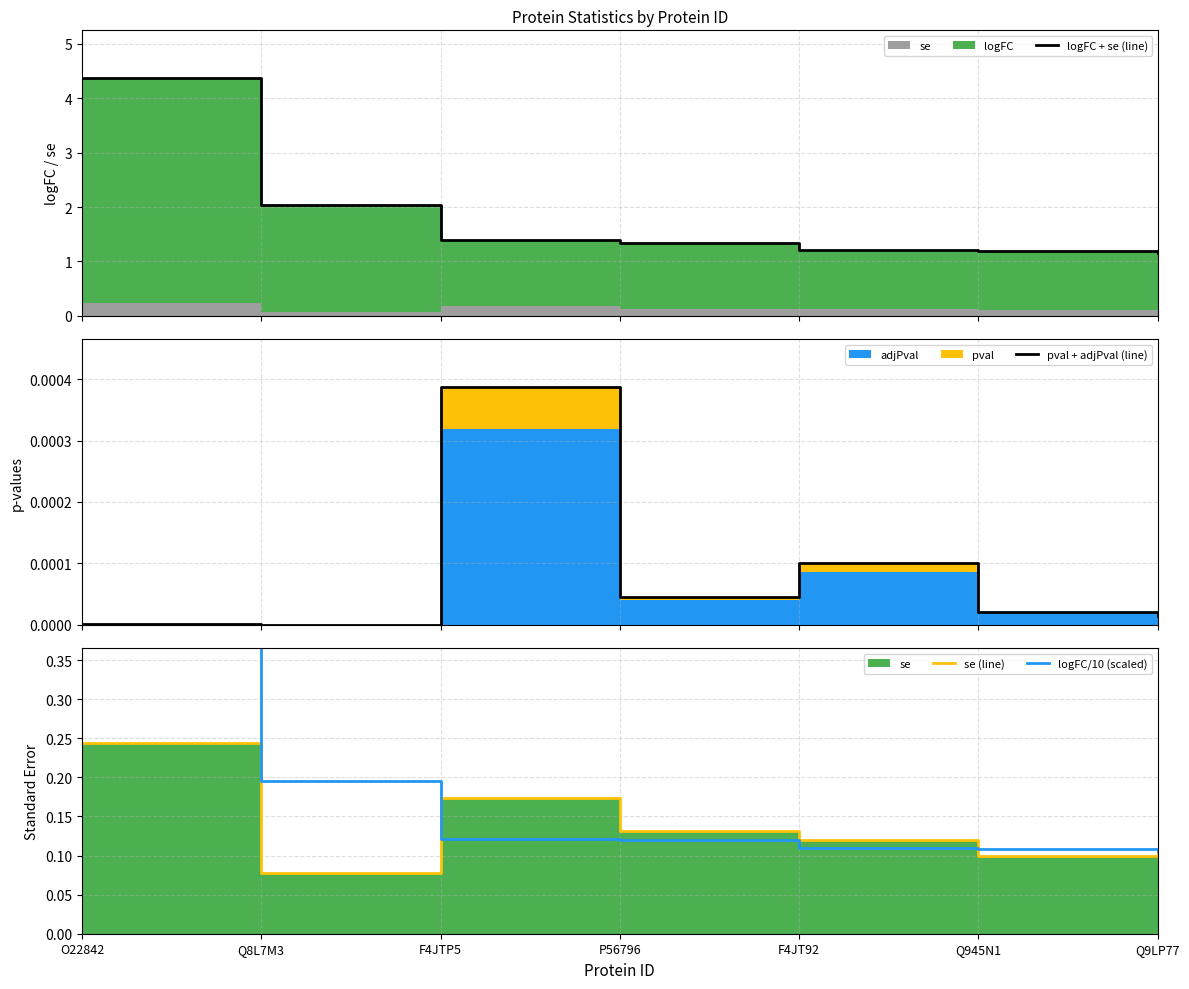

Reading left to right, list all the values displayed in this chart.

logFC + se (line): 4.4	2.0	1.4	1.3	1.2	1.2	1.2
pval + adjPval (line): 0.0	0.0	0.0	0.0	0.0	0.0	0.0
se (line): 0.2	0.1	0.2	0.1	0.1	0.1	0.1
logFC/10 (scaled): 0.4	0.2	0.1	0.1	0.1	0.1	0.1